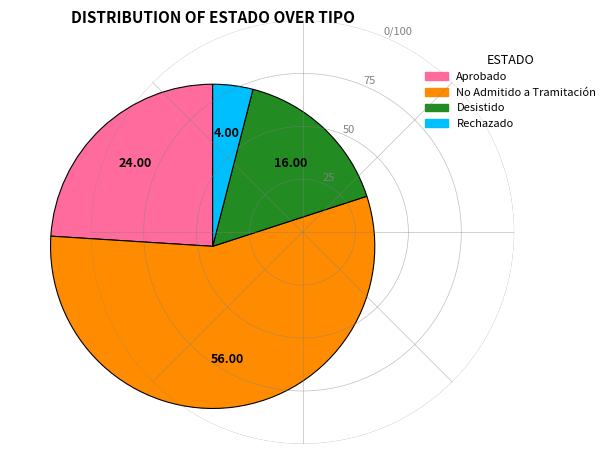

Which slice is the smallest?

Rechazado